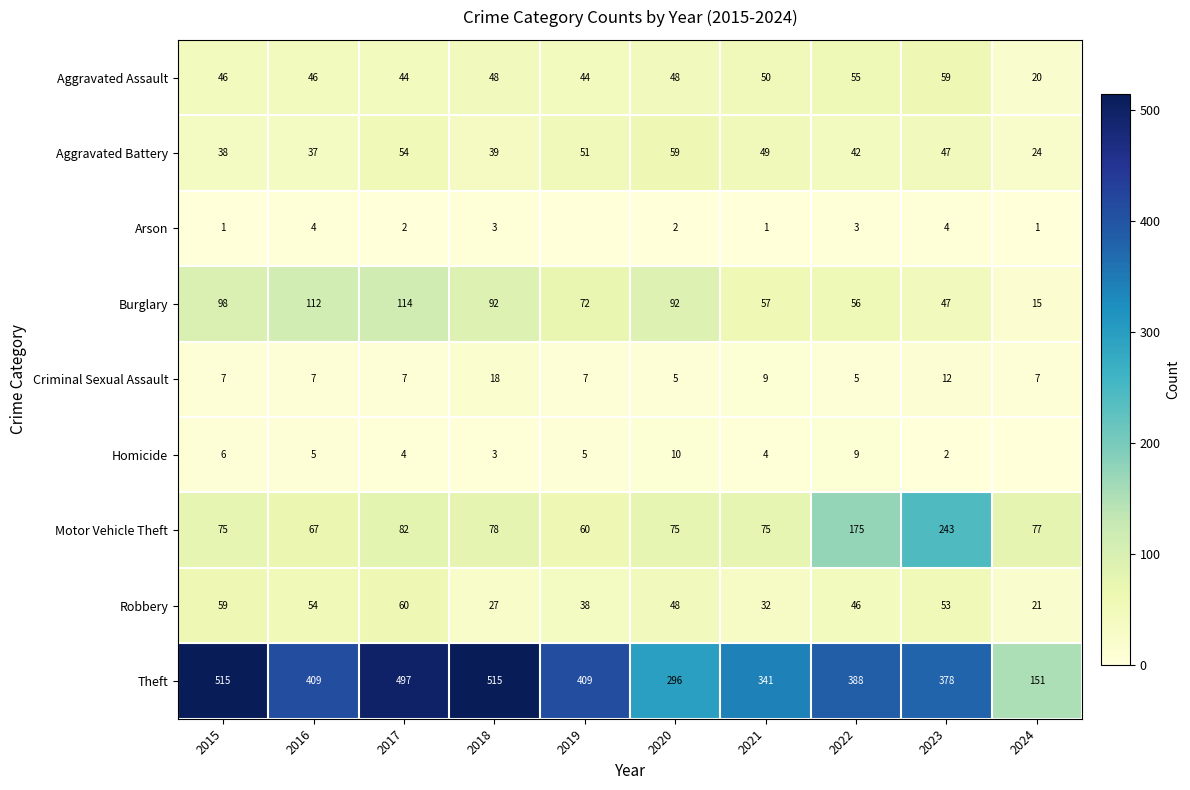

Is it true that Homicide equals 3 at 2023?

False